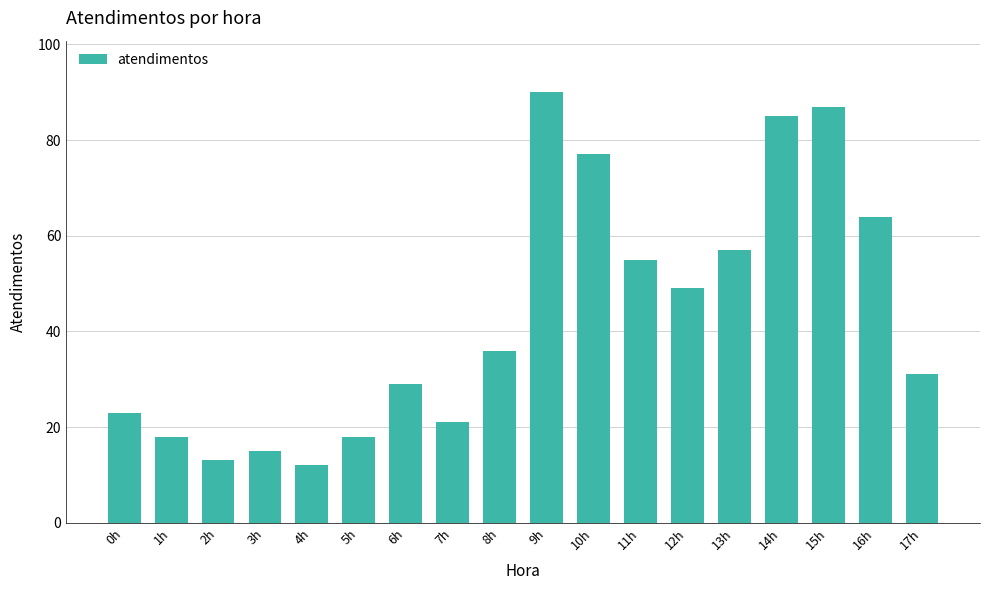

Count the number of data series in this chart.

1